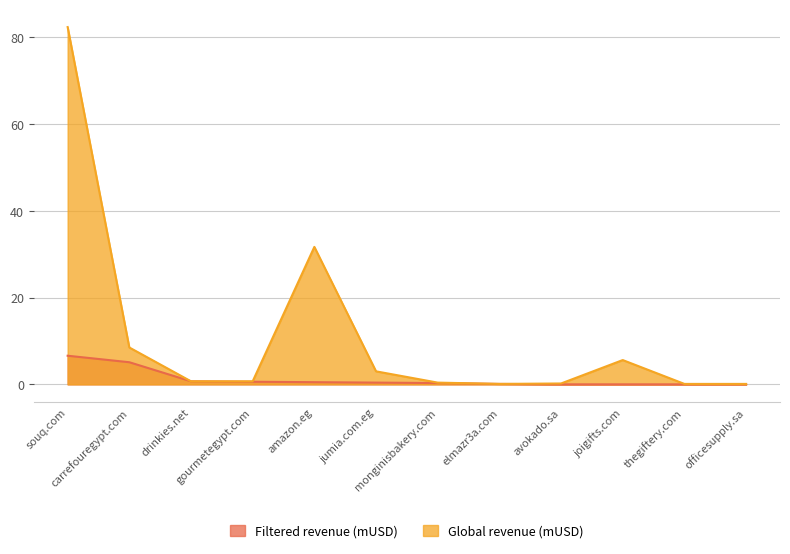

True or false: Global revenue (mUSD) has a value of 5.6 at joigifts.com.

True